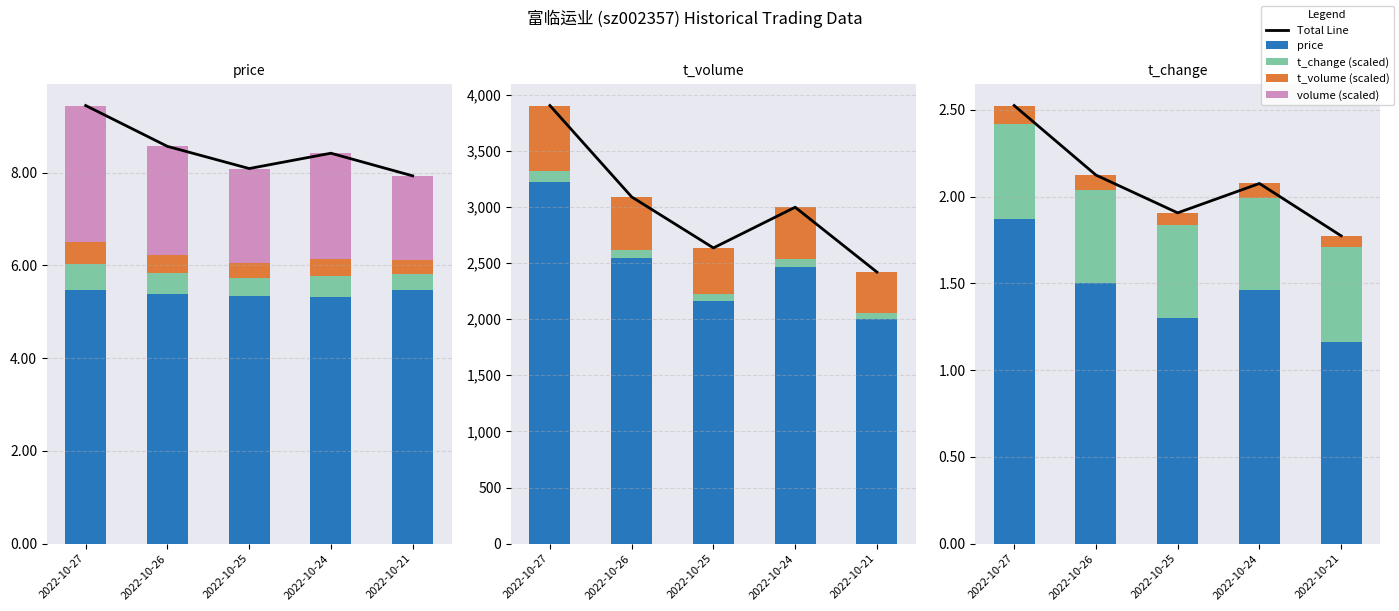

Is the value of t_change at 2022-10-25 greater than the value of price at 2022-10-21?

Yes